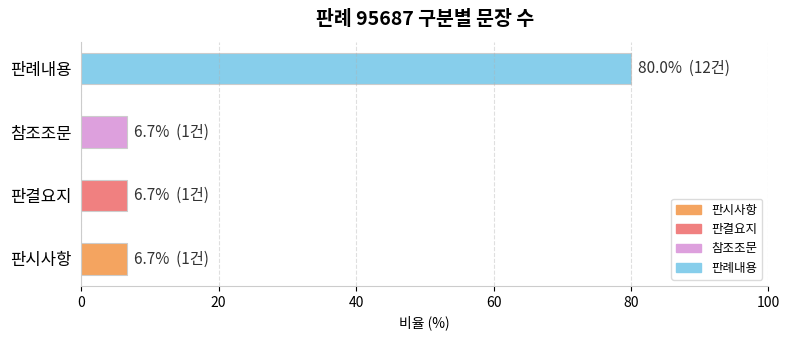

At which category does the chart reach its peak across all series?

판례내용